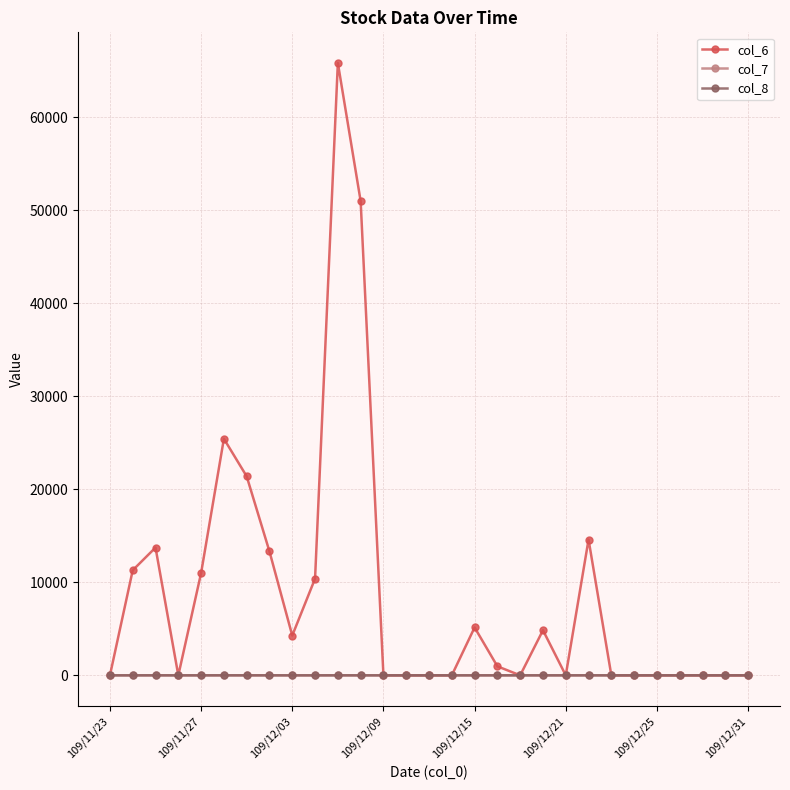

Which series has the widest spread of values?

col_6